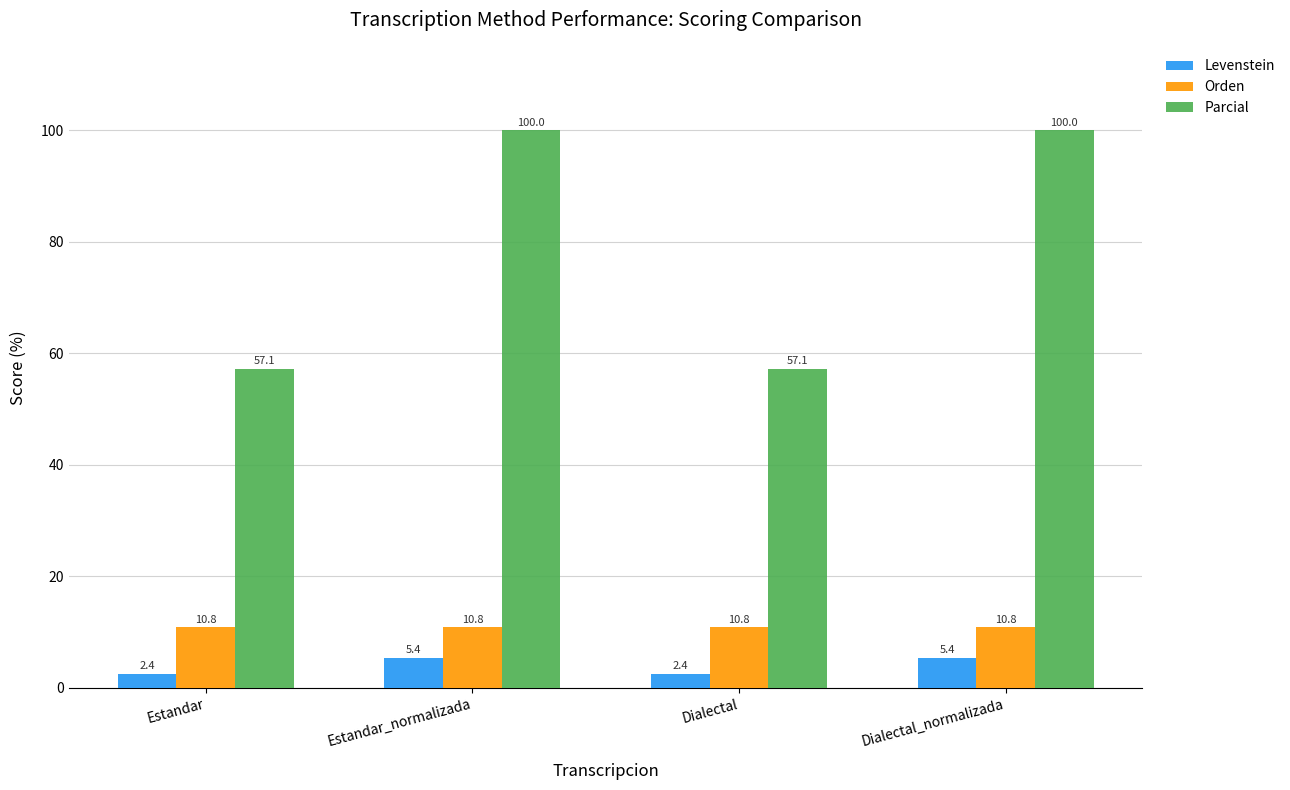

What is the sum of all Levenstein values?

15.7